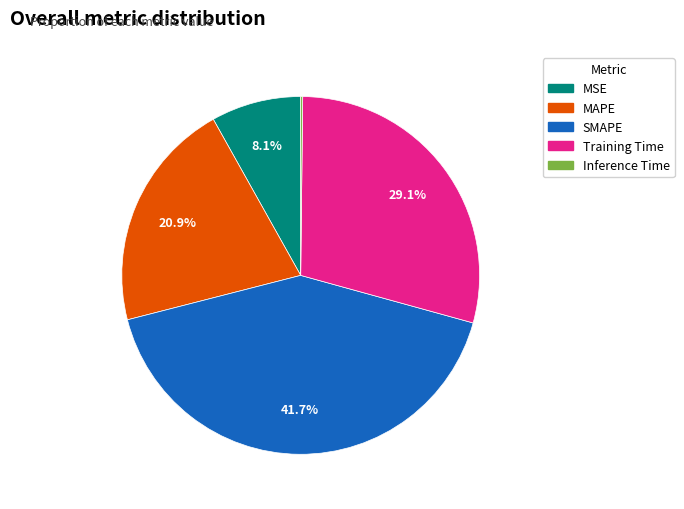

What percentage do MSE and MAPE together represent?

29.0%